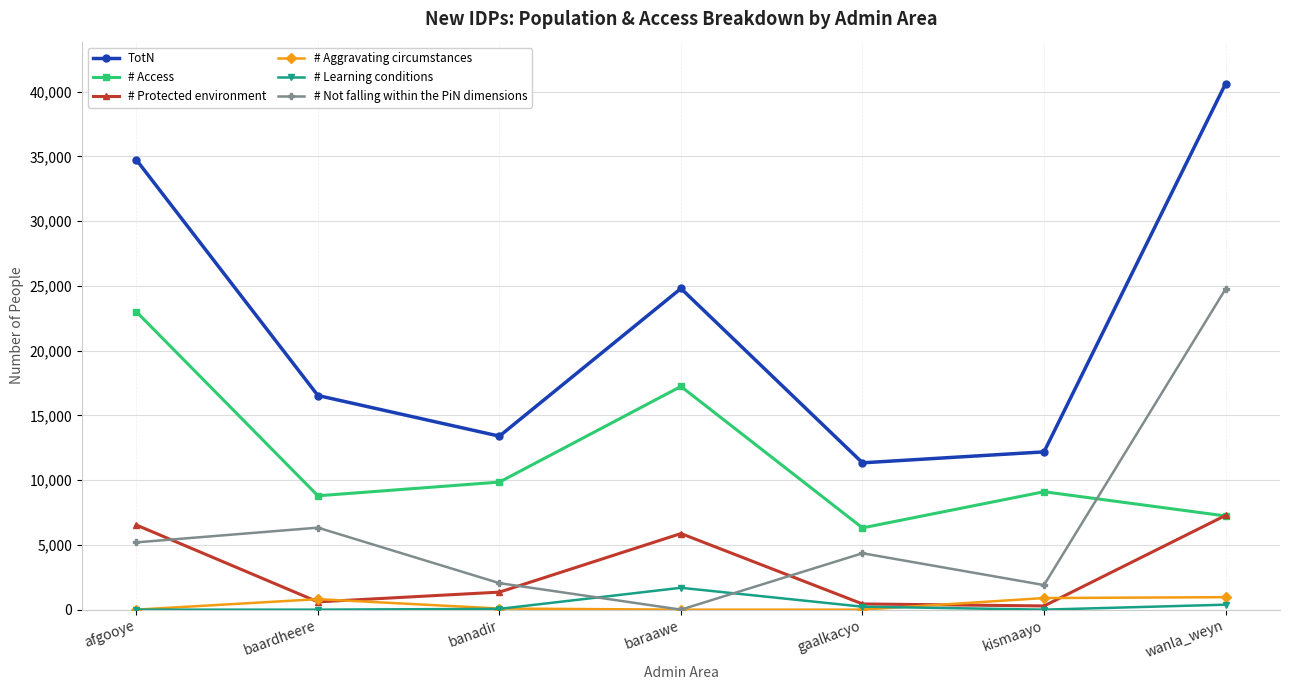

In # Protected environment, how many points are lower than both neighbors (excluding endpoints)?

2